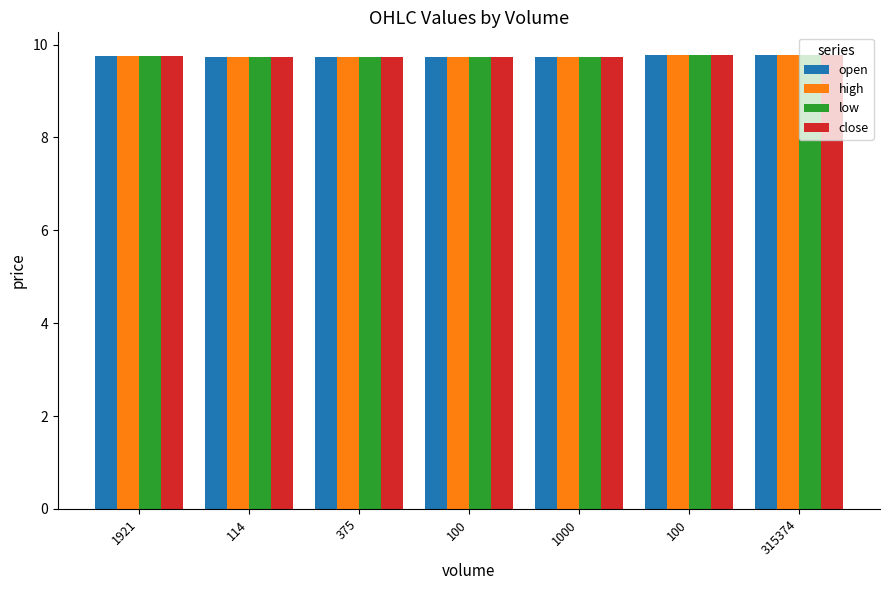

Which series changed the most between 114 and 100?

open